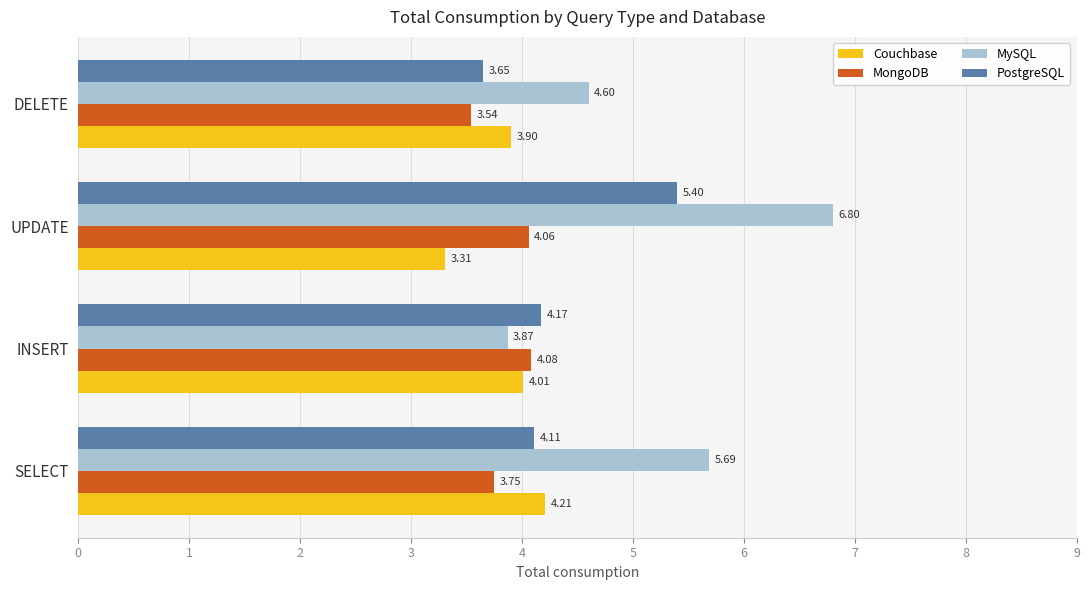

How many values in the MySQL series are below 5?

2